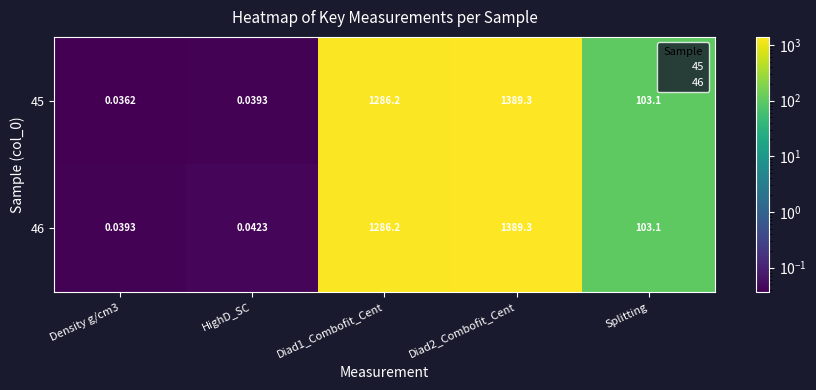

Which category has the lowest value across all series?

Density g/cm3